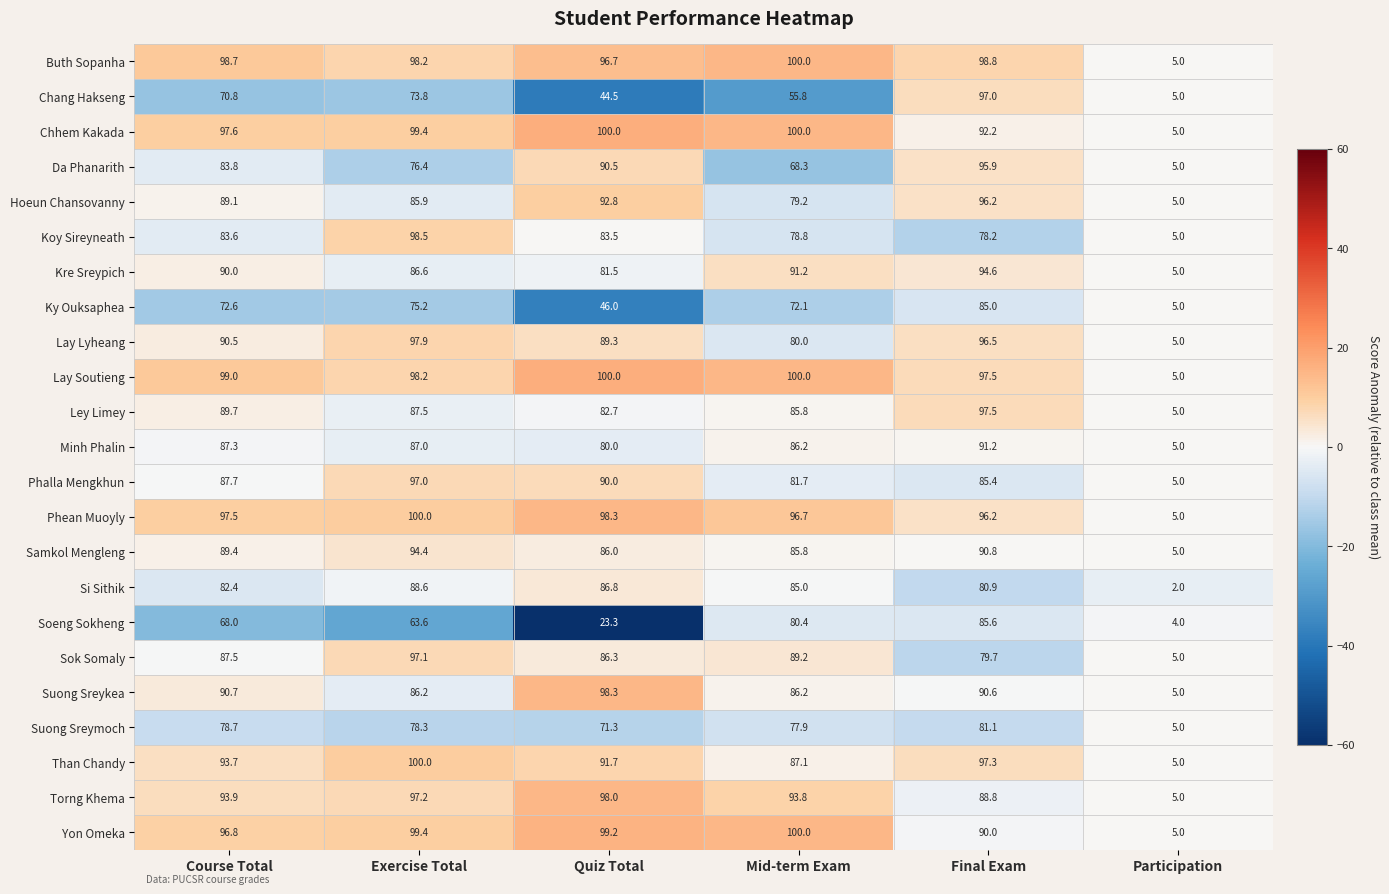

What is the sum of all Da Phanarith values?

419.9